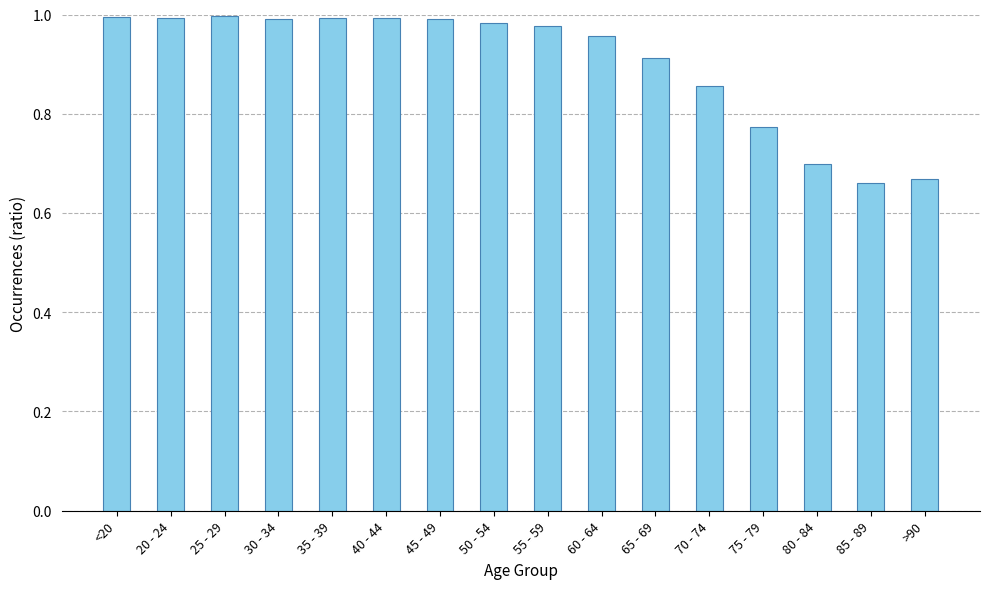

The value at 30 - 34 is 1.0. True or false?

True